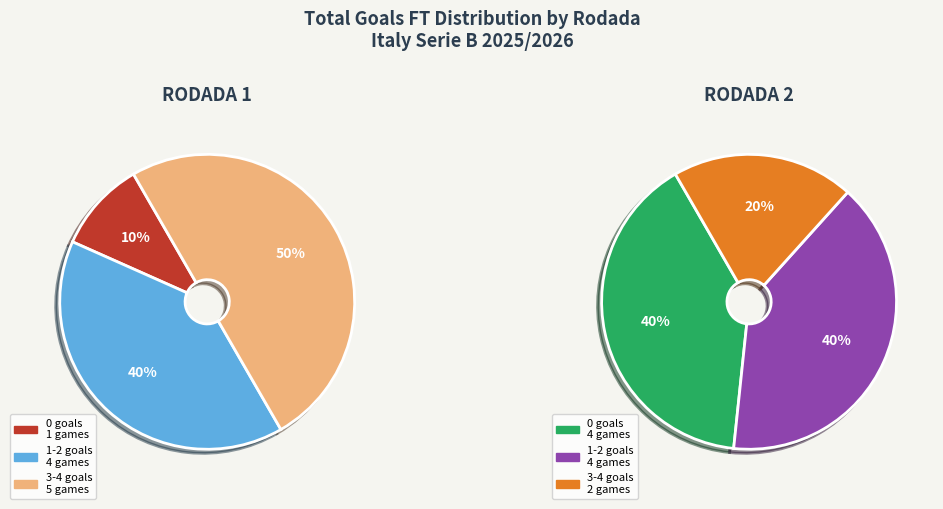

What percentage is NOT represented by 15?

95.2%